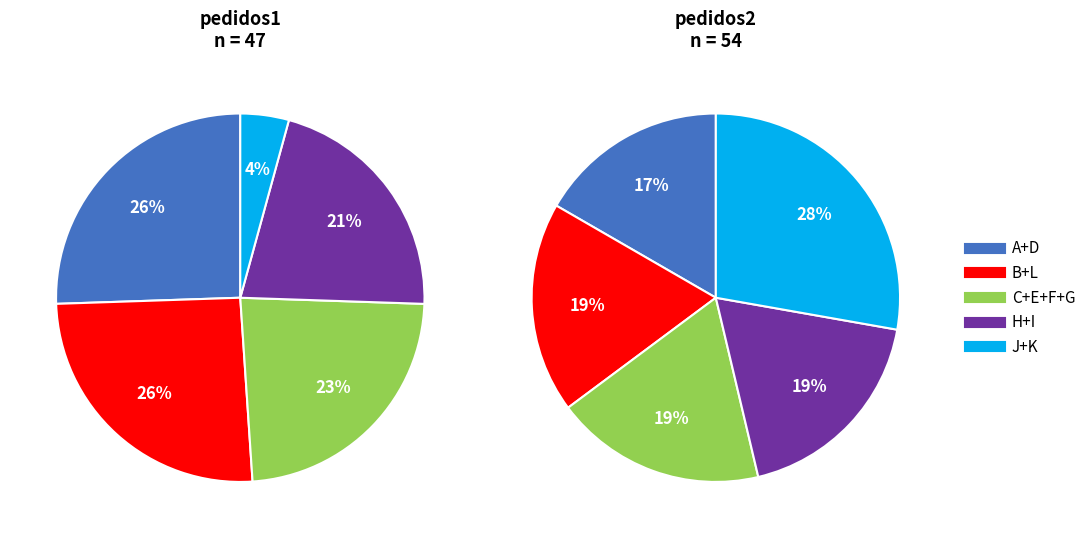

Which series has the widest spread of values?

pedidos1